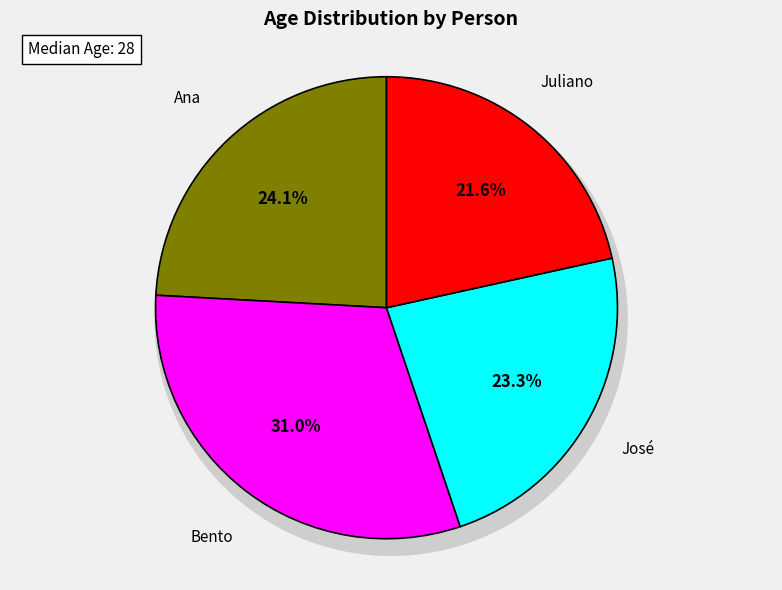

What percentage is the Ana slice, to the nearest percent?

24%